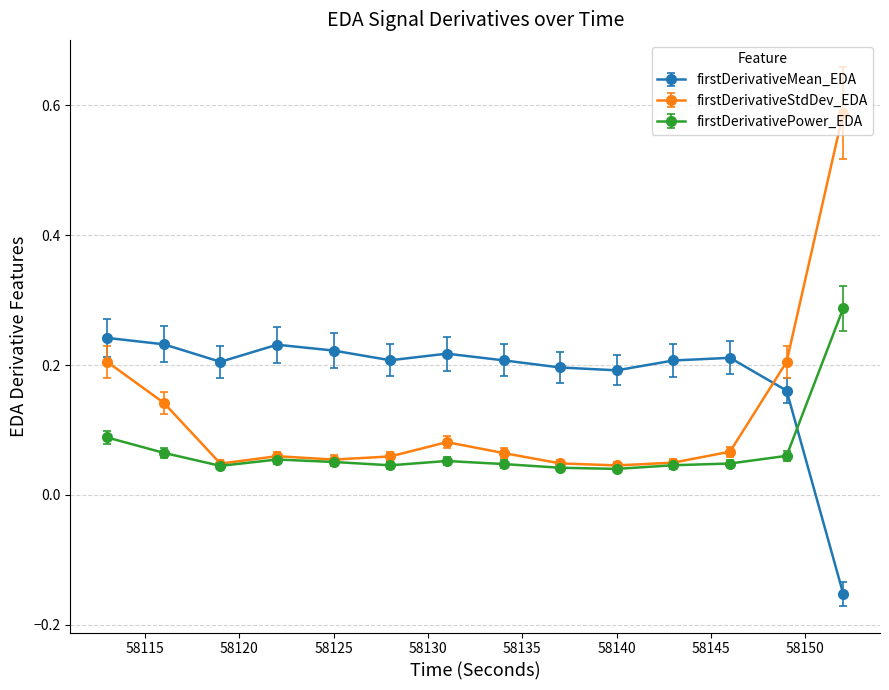

Which series has the widest spread of values?

firstDerivativeStdDev_EDA